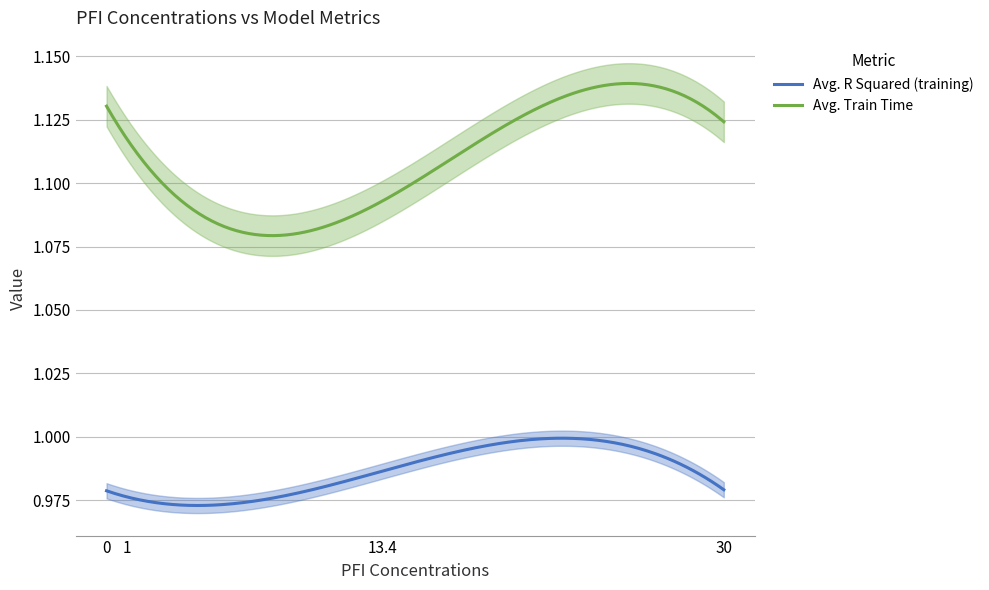

How many interior local valleys does the Avg. R Squared (training) series have?

1